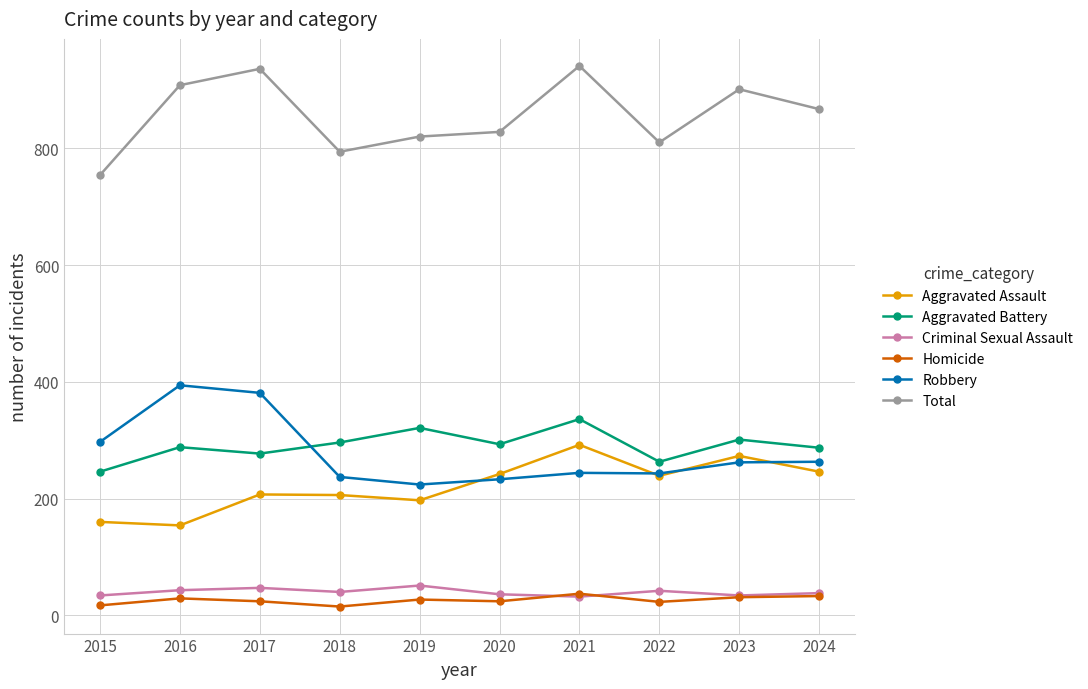

How many values in the Aggravated Assault series are below 239?

5